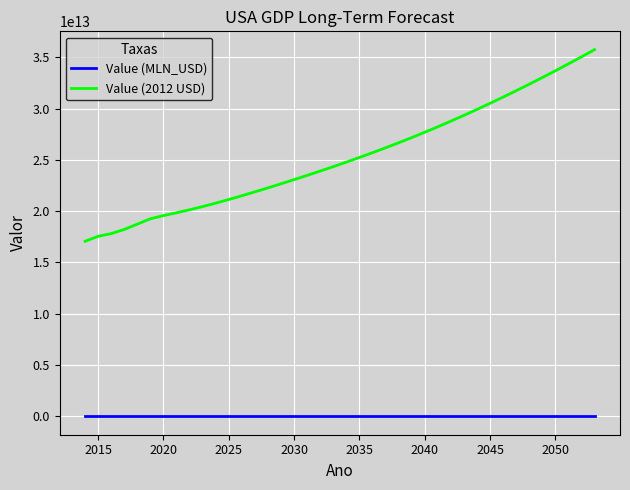

Which series has the largest total across all categories?

Value (2012 USD)